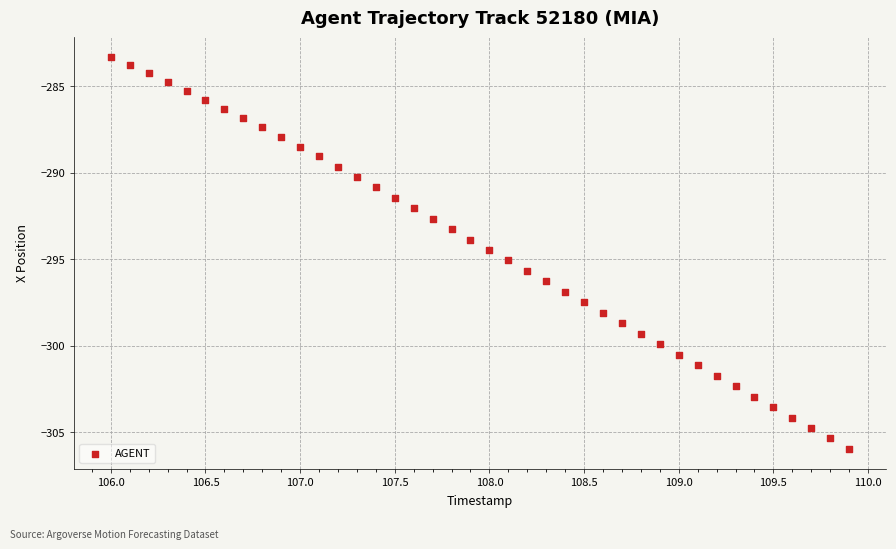

What is the range of X values (max minus min)?

3.9